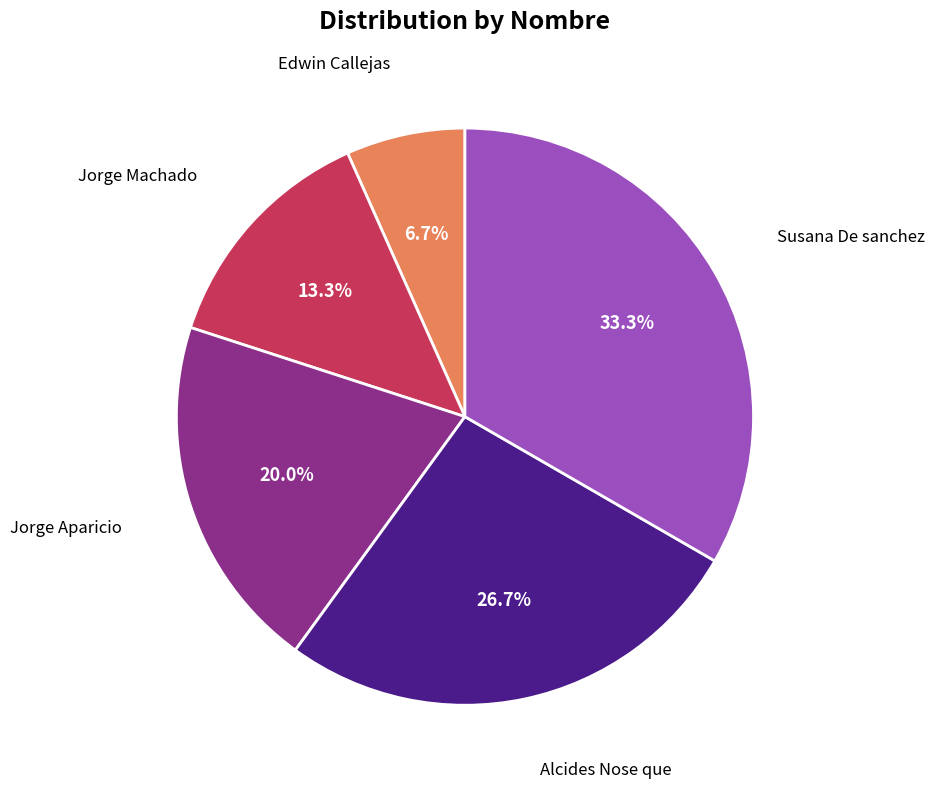

Combined, what portion of the pie is Jorge Aparicio and Edwin Callejas?

26.7%